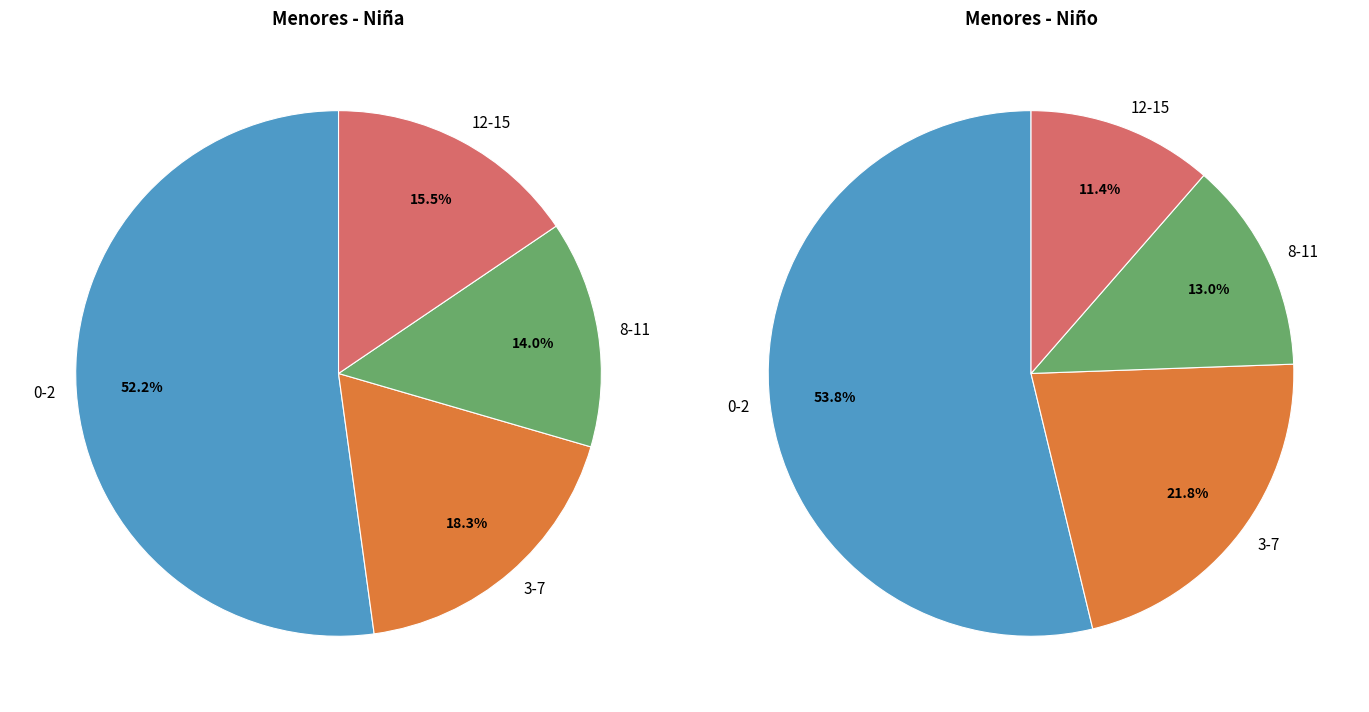

Is it true that 3-7 is 18% of the pie?

True